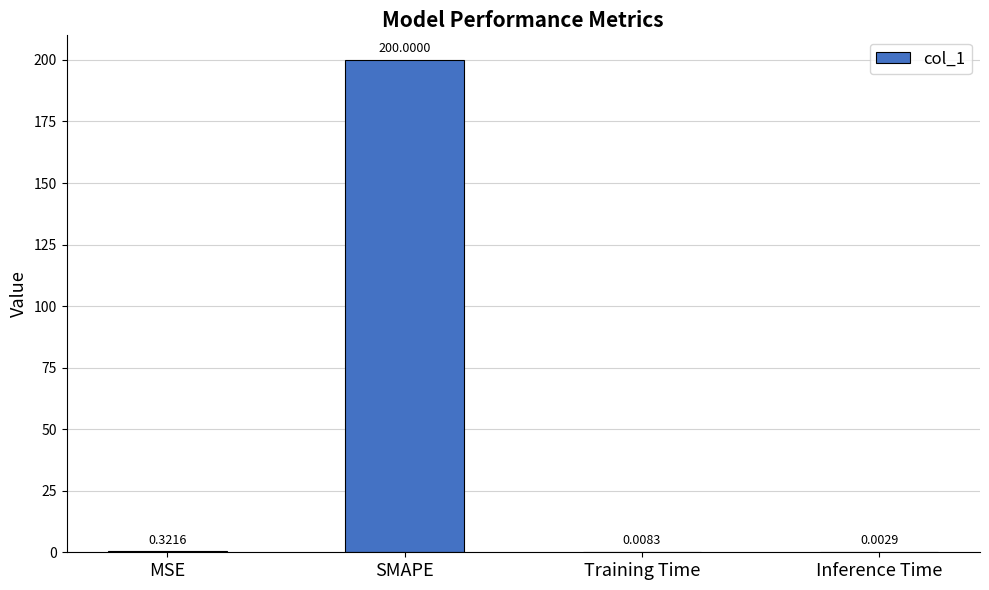

What is the sum of the values at MSE and SMAPE?

200.3